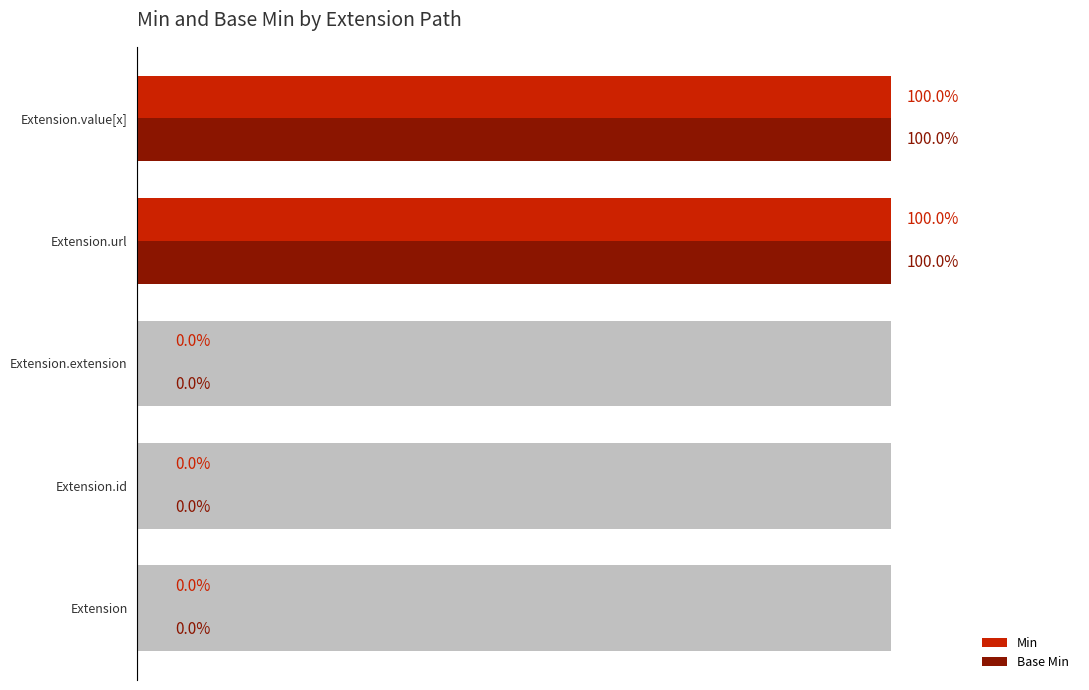

Rank the series at Extension.value[x] from highest to lowest value.

Min, Base Min